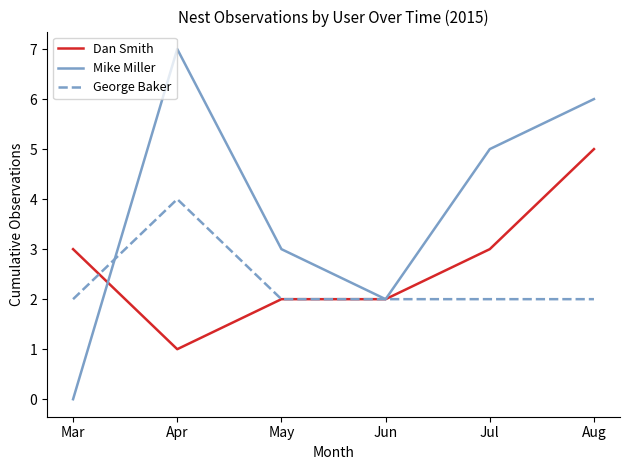

Which series ends up on top after the final intersection of George Baker and Mike Miller?

Mike Miller